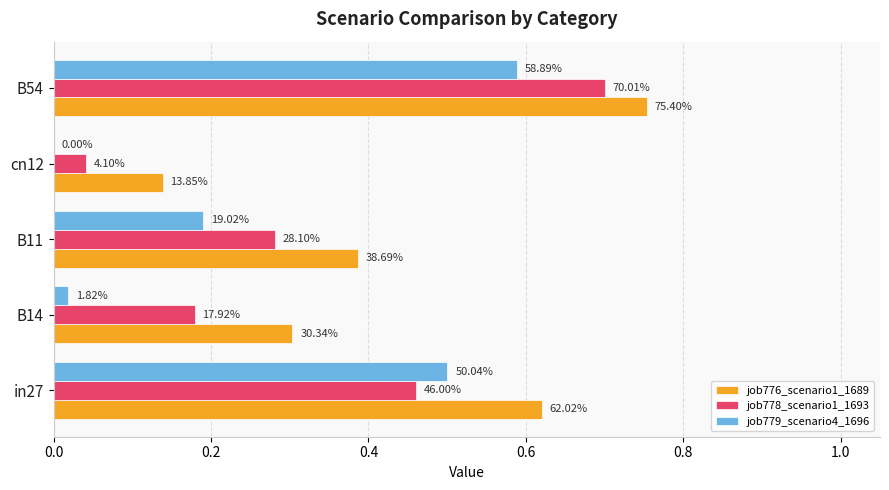

What are all the series names shown in the legend?

job776_scenario1_1689, job778_scenario1_1693, job779_scenario4_1696